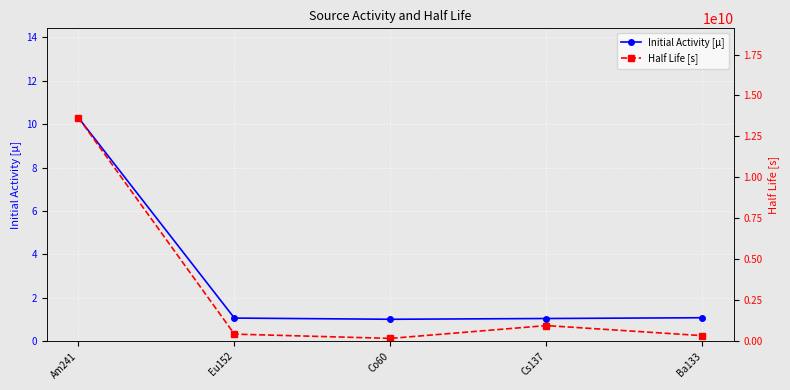

What is the value of the Half Life [s] point at the 1st from the left?

13644204000.0